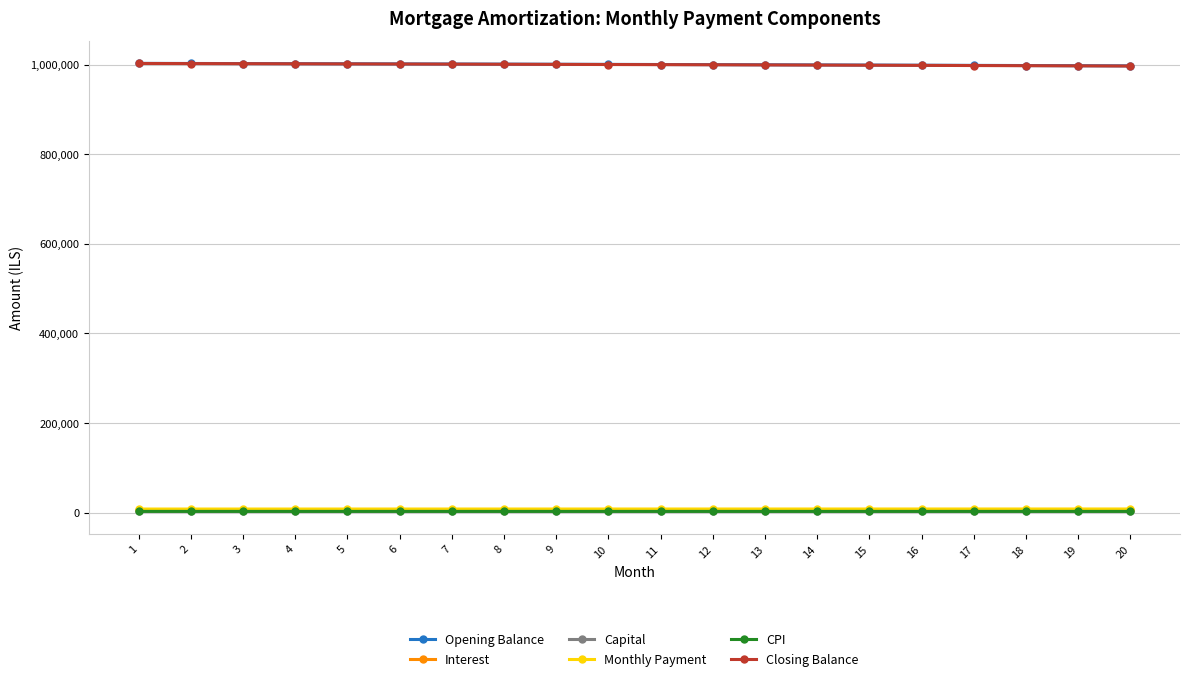

What is the highest value of the Interest series?

5013.3